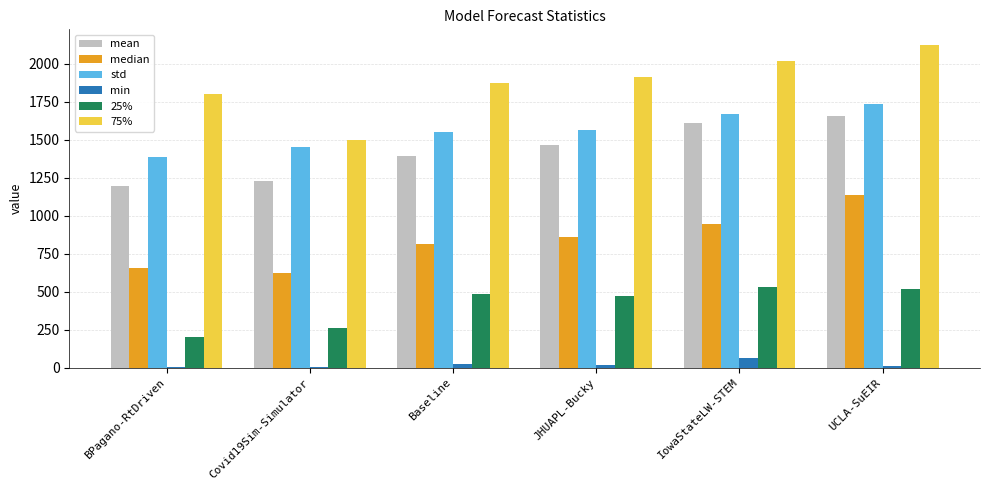

Which series has the largest total across all categories?

75%